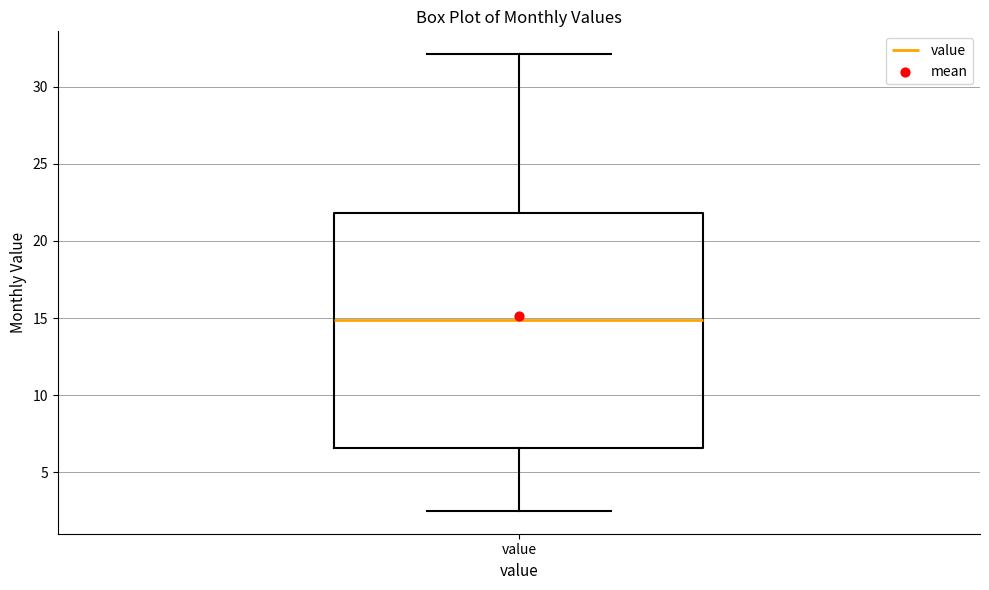

Where does the upper whisker of the box for value end on the y-axis? The values are not printed on the chart, so give them approximately, as read against the axis.

32.0